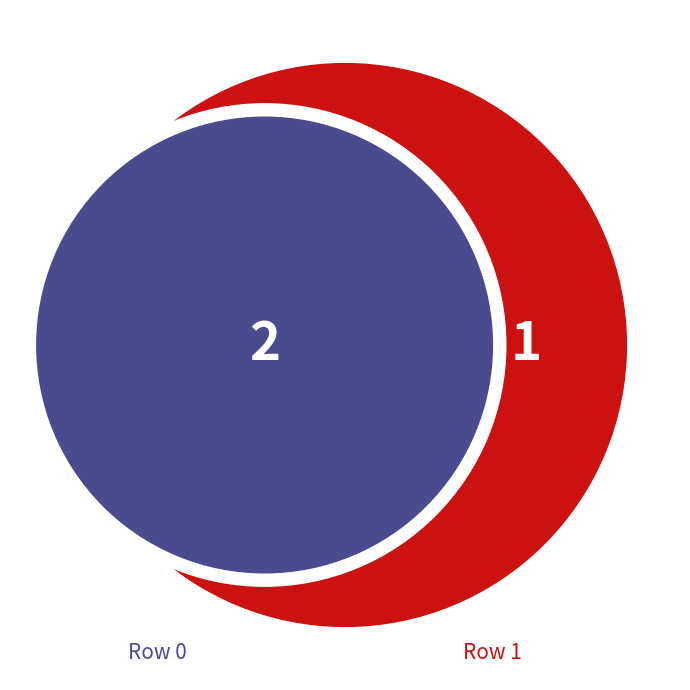

What percentage is the 1 slice, to the nearest percent?

33%